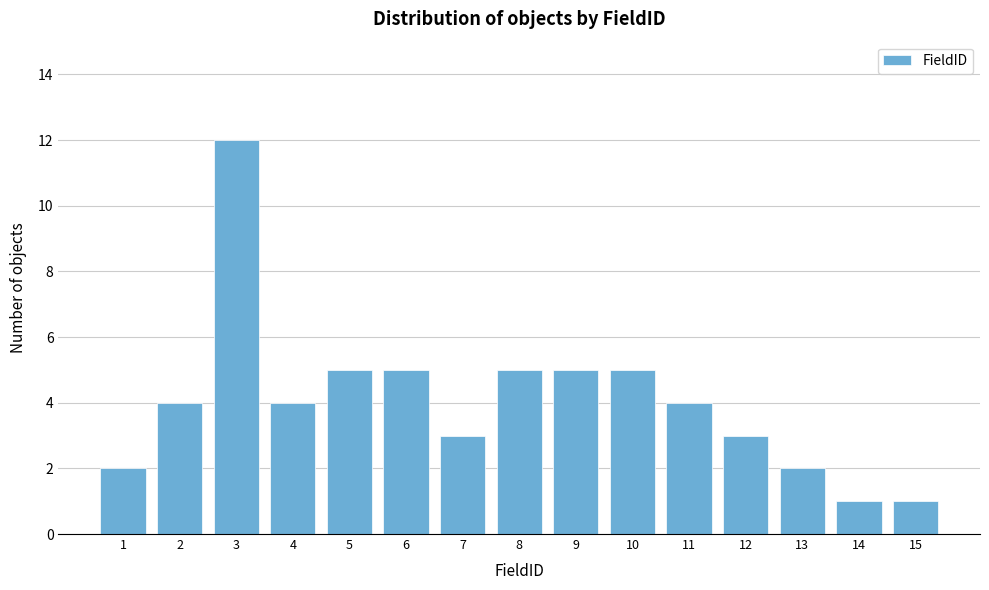

Reading left to right, list every bar in this chart as the range it spans on the x-axis followed by its height. The values are not printed on the chart, so give them approximately, as read against the axis.

0.5 to 1.5: 2
1.5 to 2.5: 4
2.5 to 3.5: 12
3.5 to 4.5: 4
4.5 to 5.5: 5
5.5 to 6.5: 5
6.5 to 7.5: 3
7.5 to 8.5: 5
8.5 to 9.5: 5
9.5 to 10.5: 5
10.5 to 11.5: 4
11.5 to 12.5: 3
12.5 to 13.5: 2
13.5 to 14.5: 1
14.5 to 15.5: 1